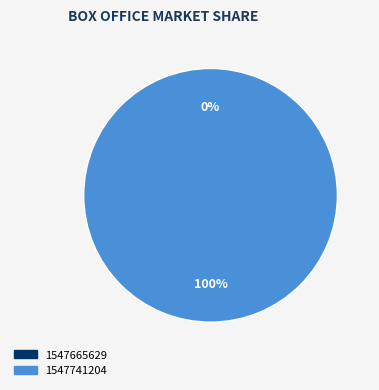

Which slice is the largest?

1547741204